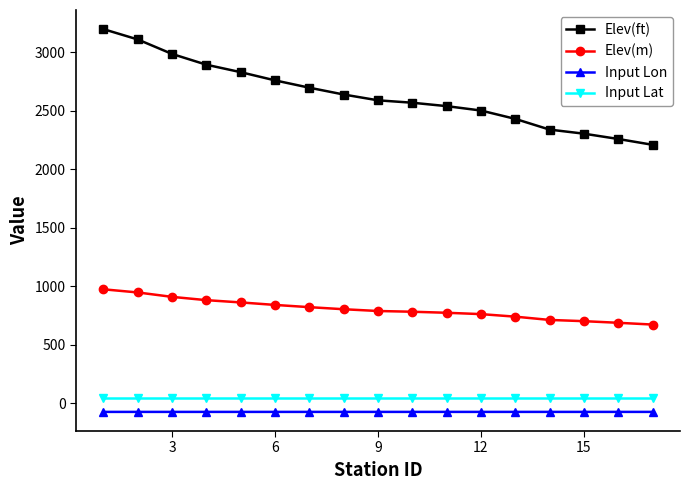

True or false: Input Lon and Elev(m) intersect in this chart.

False